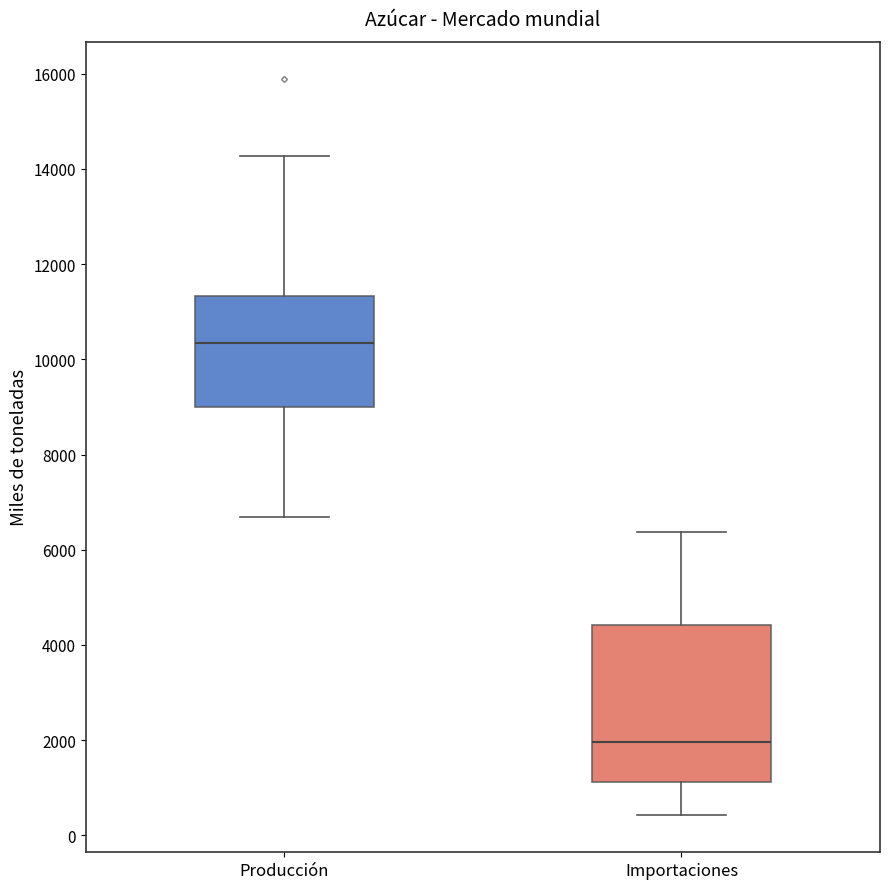

Where does the upper whisker of the box for Producción end on the y-axis? The values are not printed on the chart, so give them approximately, as read against the axis.

14200